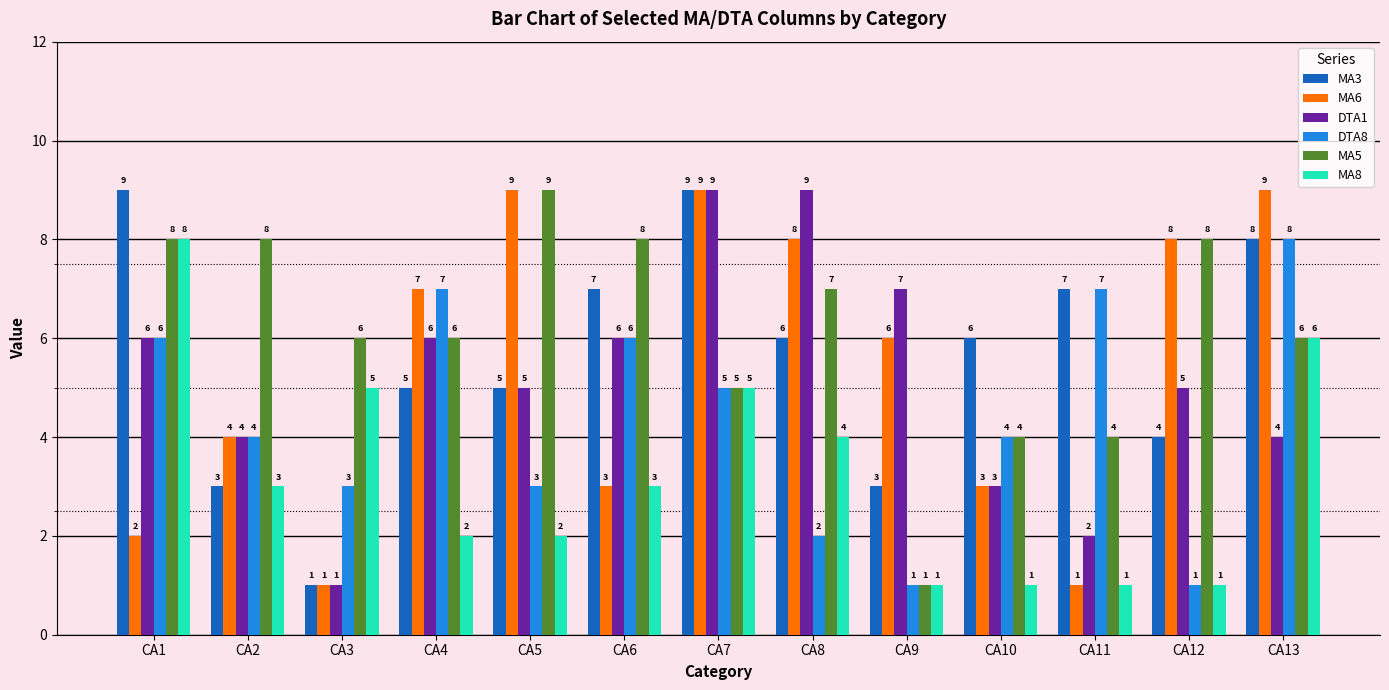

At which label does MA5 reach its minimum?

CA9